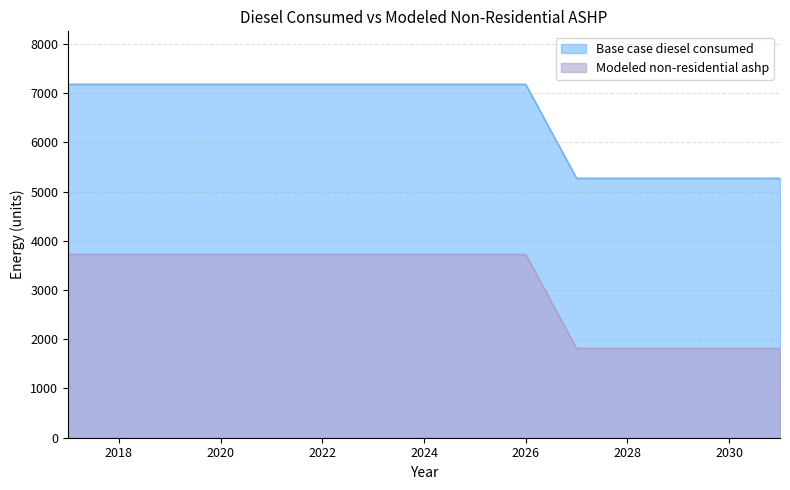

Which series has the largest total across all categories?

Base case diesel consumed